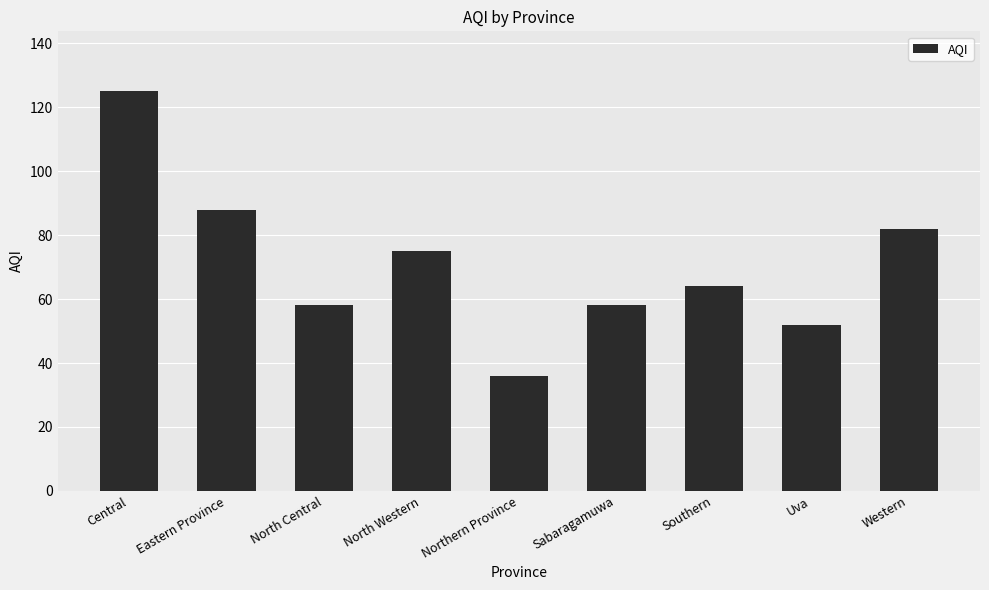

What is the label of the 2nd bar from the left?

Eastern Province